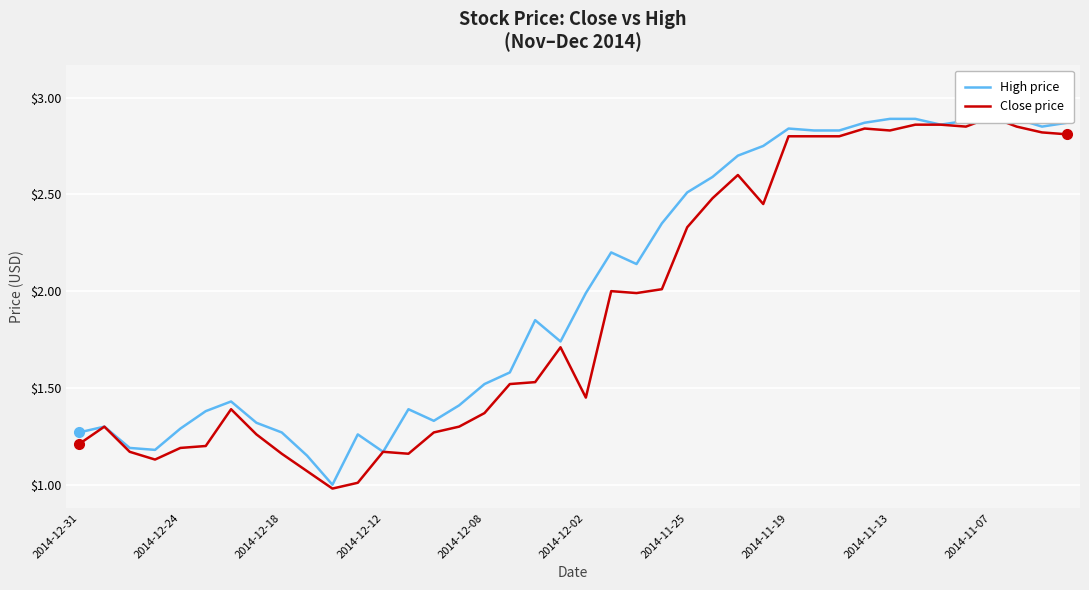

Reading right to left, what are all the values shown in this chart?

High price: 2.9	2.9	2.9	3.0	2.9	2.9	2.9	2.9	2.9	2.8	2.8	2.8	2.8	2.7	2.6	2.5	2.4	2.1	2.2	2.0	1.7	1.9	1.6	1.5	1.4	1.3	1.4	1.2	1.3	1.0	1.1	1.3	1.3	1.4	1.4	1.3	1.2	1.2	1.3	1.3
Close price: 2.8	2.8	2.9	2.9	2.9	2.9	2.9	2.8	2.8	2.8	2.8	2.8	2.5	2.6	2.5	2.3	2.0	2.0	2.0	1.4	1.7	1.5	1.5	1.4	1.3	1.3	1.2	1.2	1.0	1.0	1.1	1.2	1.3	1.4	1.2	1.2	1.1	1.2	1.3	1.2